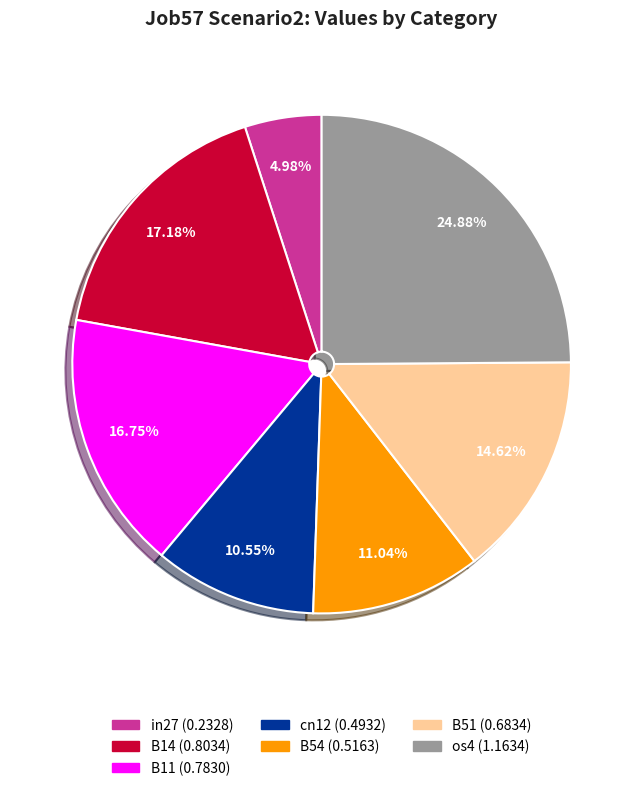

Between B11 and in27, which is larger?

B11